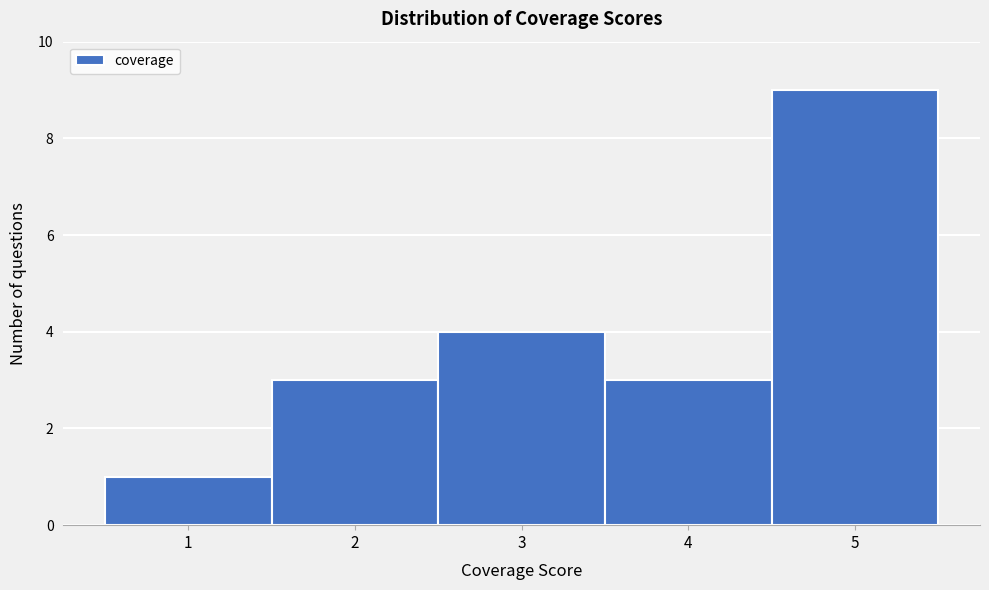

Reading left to right, list every bar in this chart as the range it spans on the x-axis followed by its height. The values are not printed on the chart, so give them approximately, as read against the axis.

0.5 to 1.5: 1
1.5 to 2.5: 3
2.5 to 3.5: 4
3.5 to 4.5: 3
4.5 to 5.5: 9